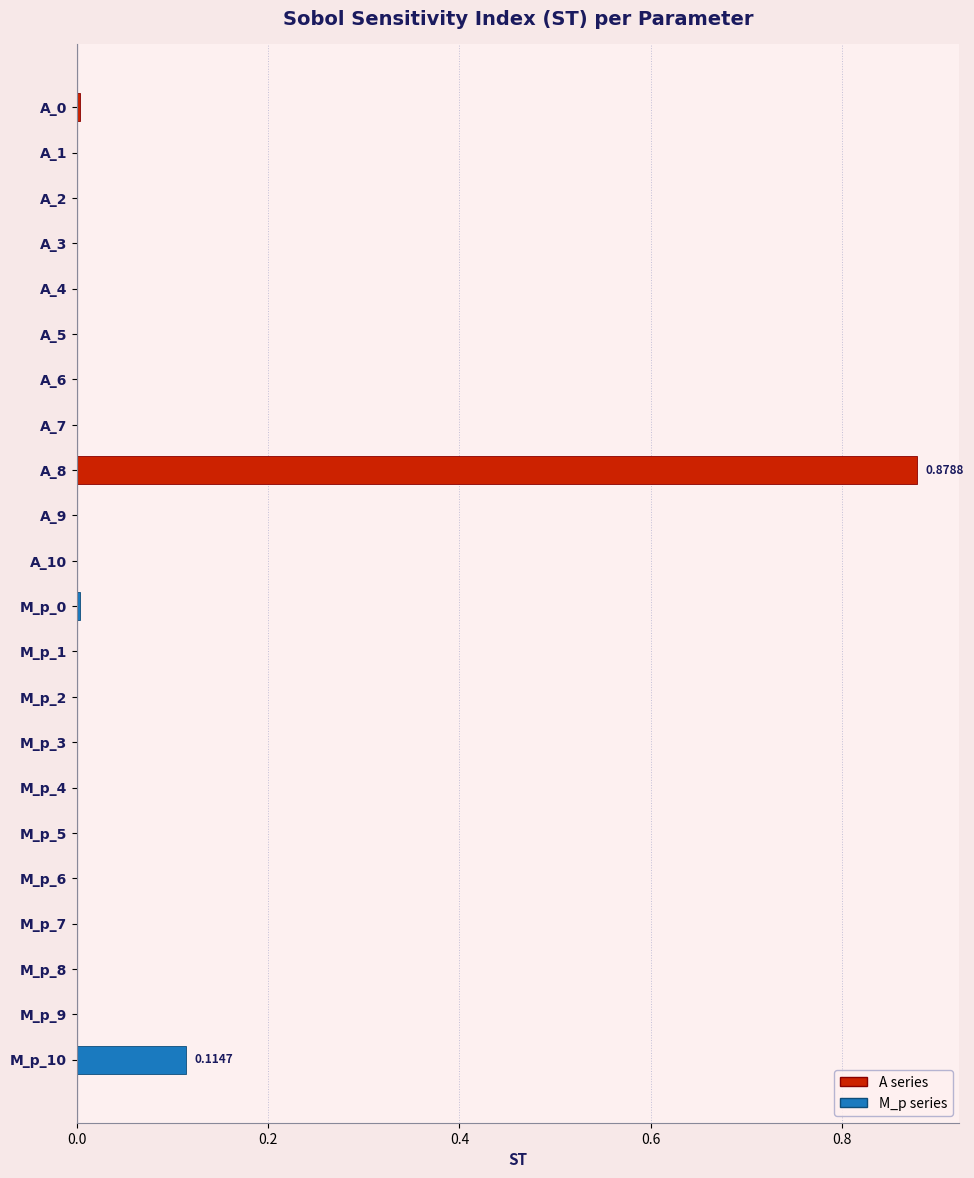

Are the bars grouped side by side (vs. stacked)?

Yes